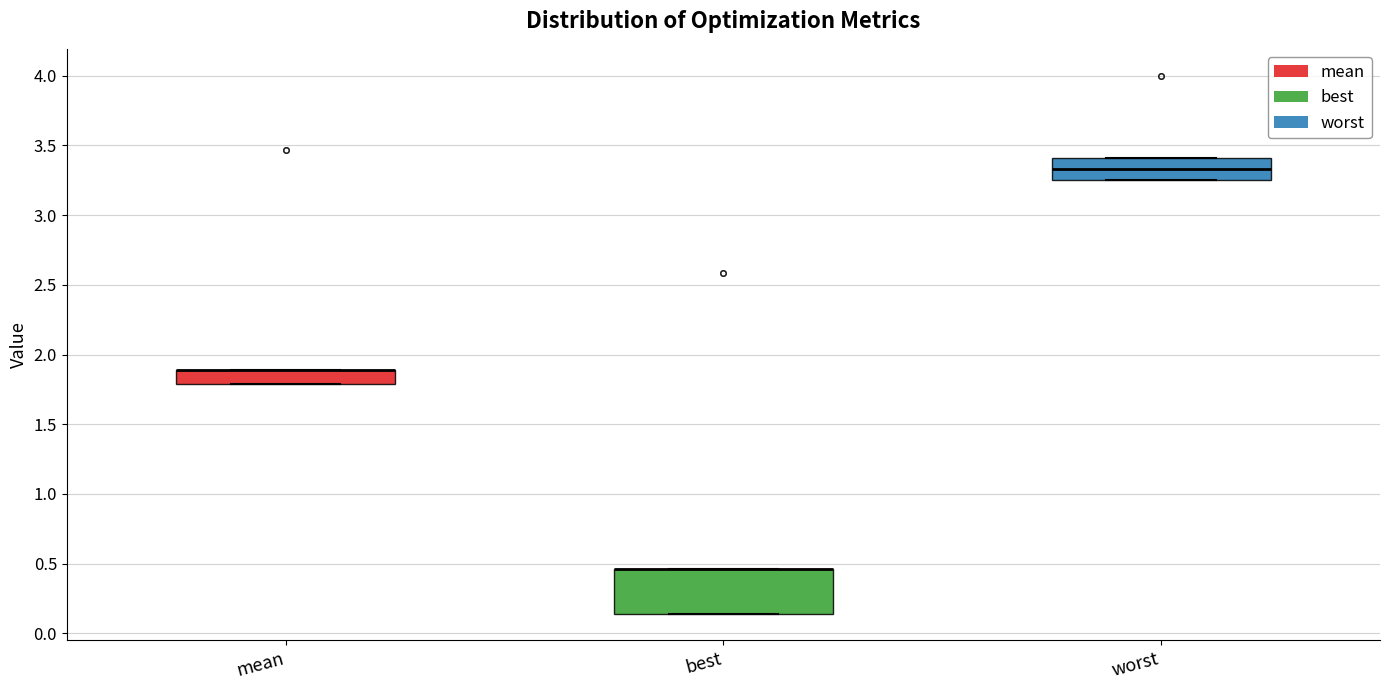

Reading left to right, read every box against the y-axis: the position of its median line, the range the box covers, and the ends of its whiskers. The values are not printed on the chart, so give them approximately, as read against the axis.

mean: median 1.90 (drawn on the box's upper edge), box 1.80 to 1.90, whiskers 1.80 to 1.90
best: median 0.45 (drawn on the box's upper edge), box 0.15 to 0.45, whiskers 0.15 to 0.45
worst: median 3.35, box 3.25 to 3.40, whiskers 3.25 to 3.40